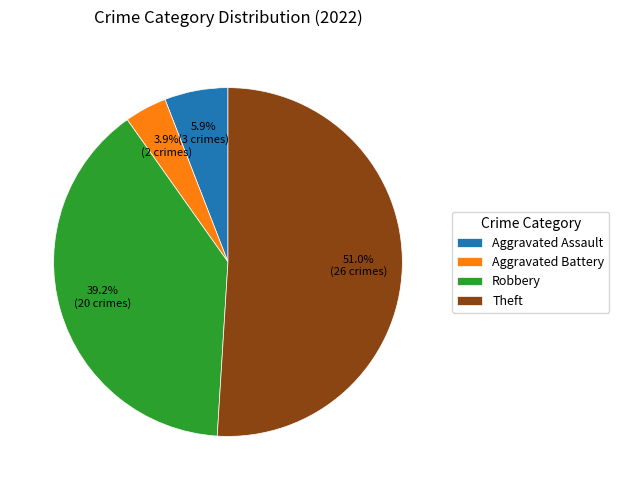

How many segments does this pie chart have?

4